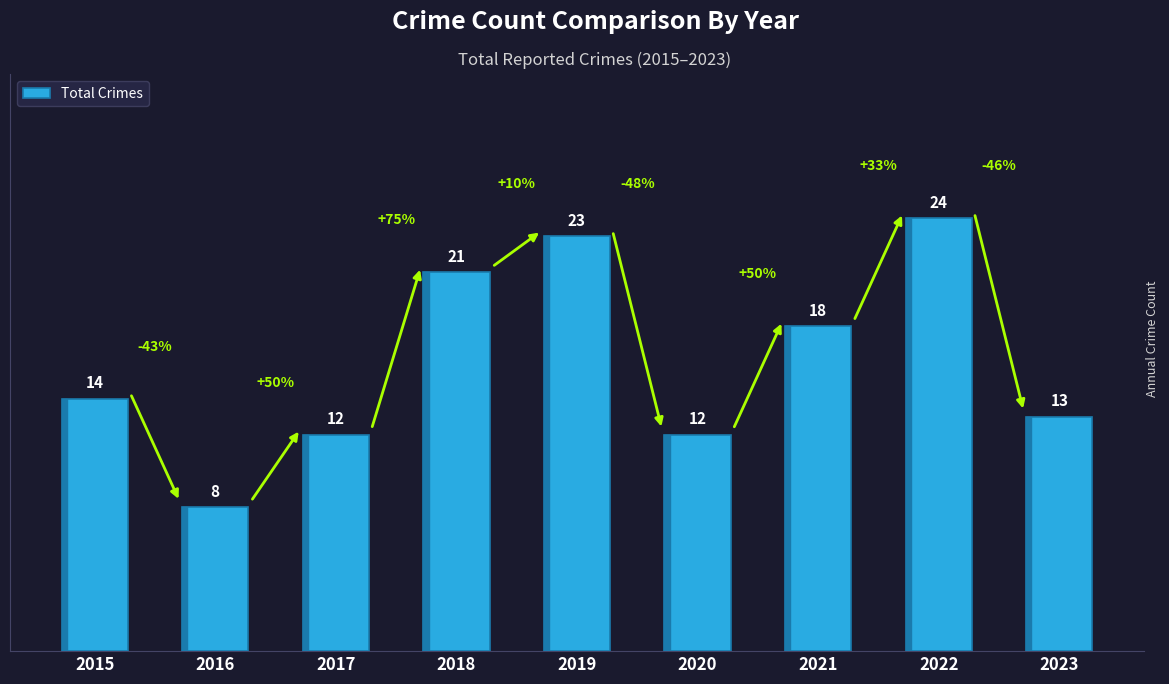

How many distinct data groups are displayed?

1